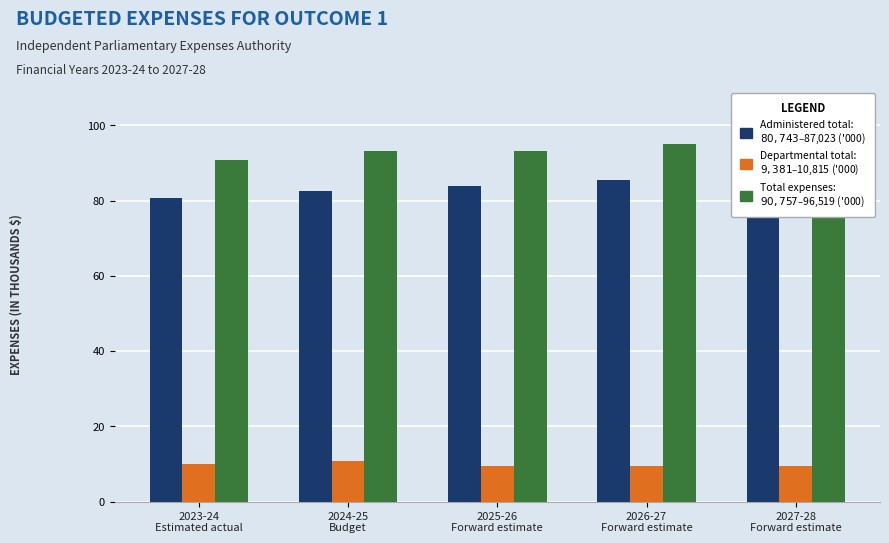

At which label is Total expenses closest to 93?

2025-26
Forward estimate